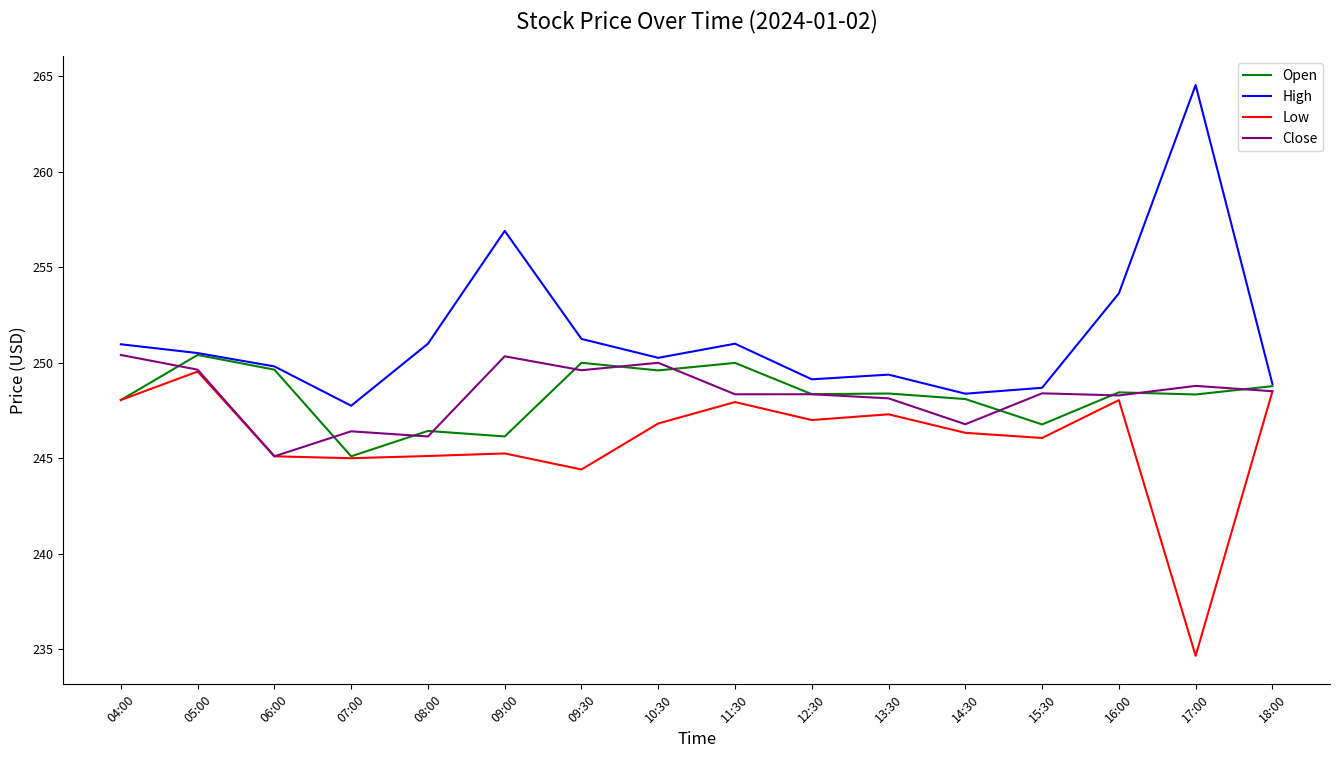

In Low, how many points are higher than both neighbors (excluding endpoints)?

5